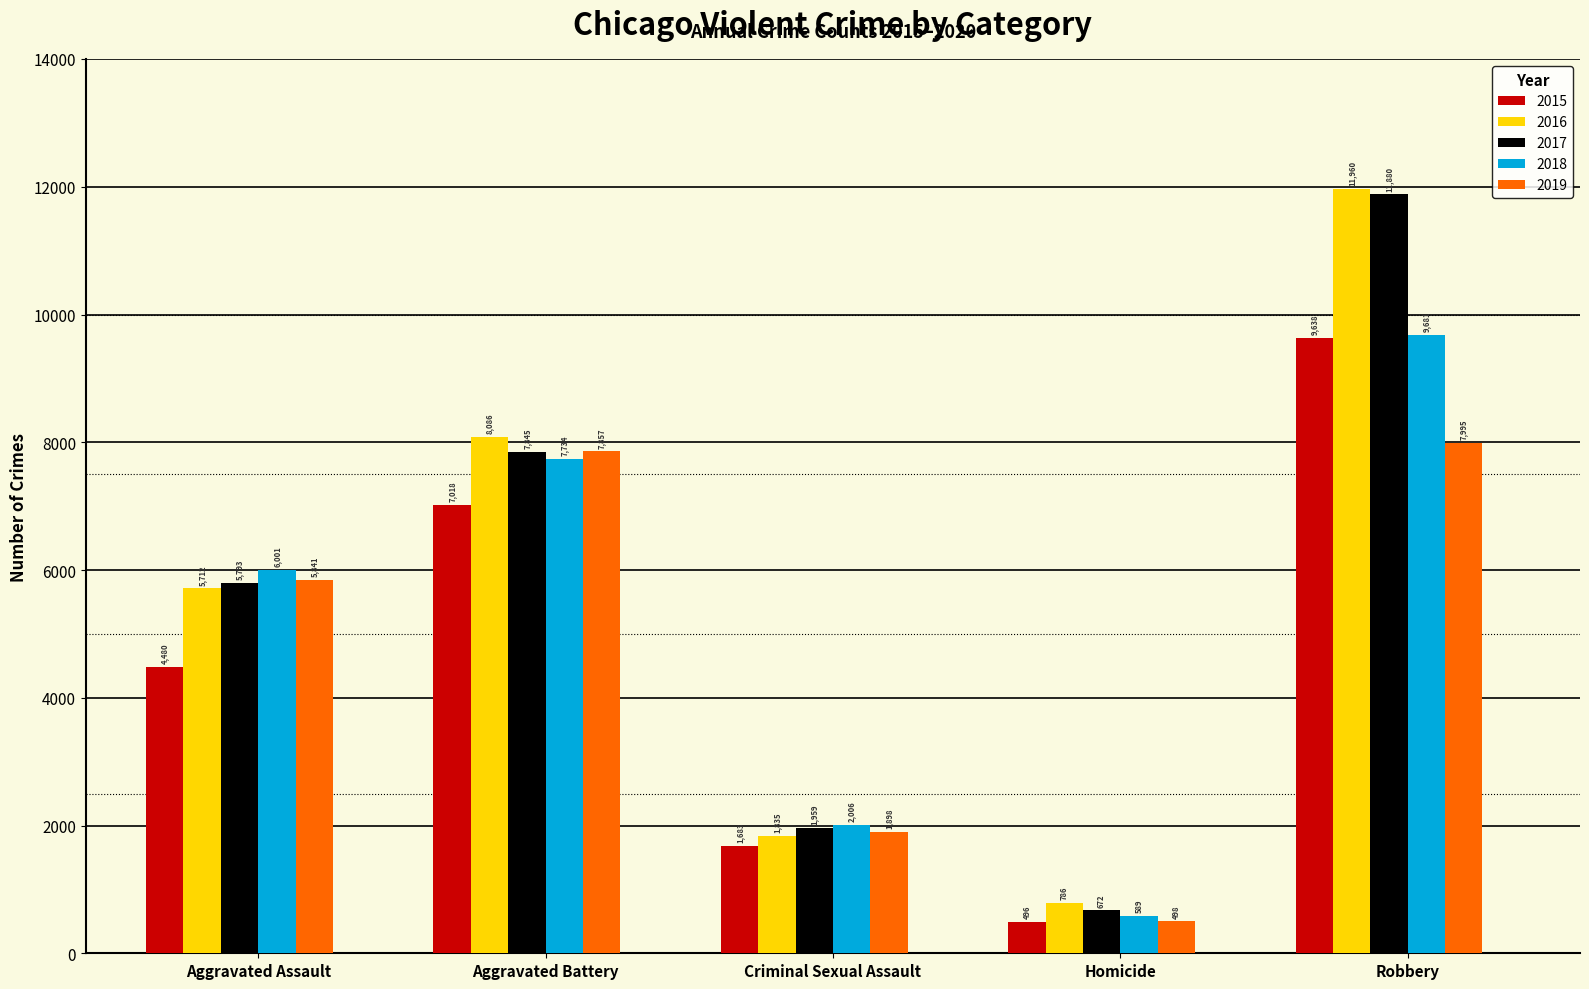

Reading left to right, extract all data points from this chart.

2015: 4480	7018	1683	496	9638
2016: 5712	8086	1835	786	11960
2017: 5793	7845	1959	672	11880
2018: 6001	7734	2006	589	9681
2019: 5841	7857	1898	498	7995